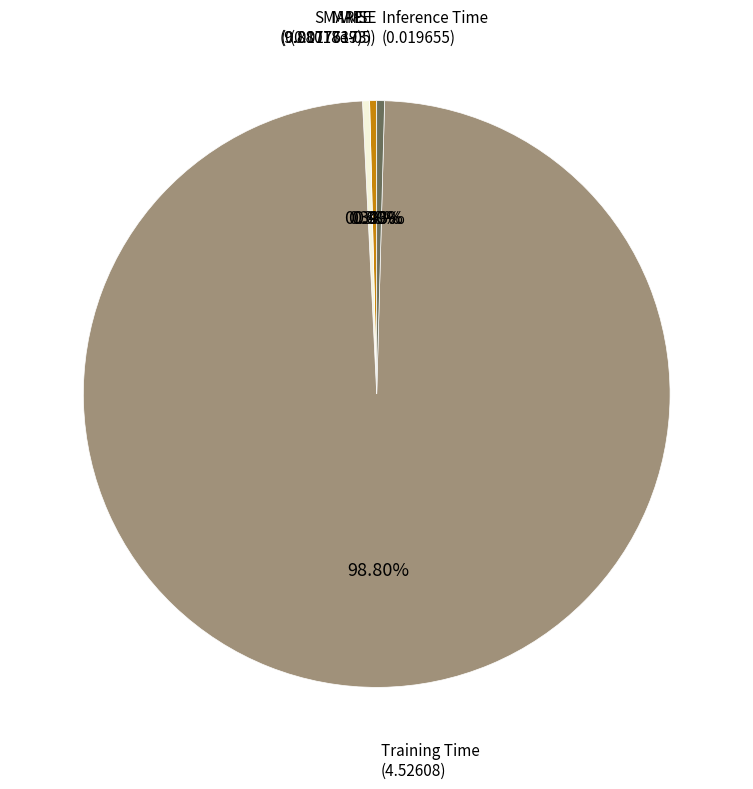

Does any single category account for the majority?

Yes